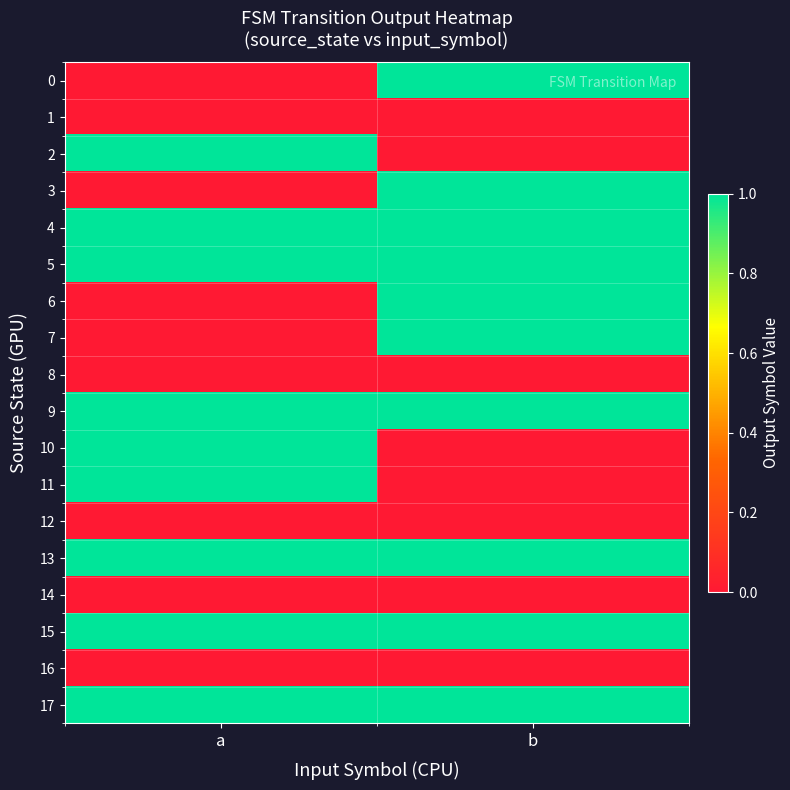

At which category is the sum across all series the highest?

b